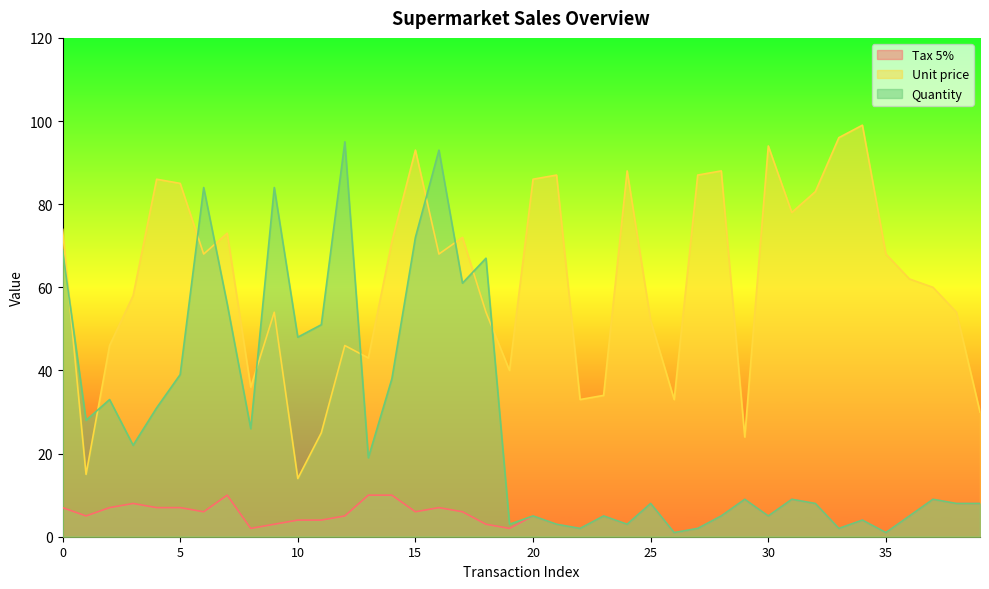

True or false: Quantity has more than 0 points higher than both neighbors.

True